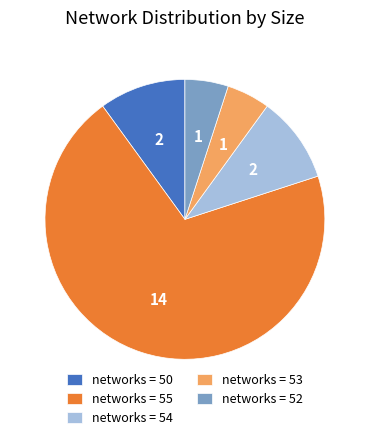

Is there a majority slice in this chart?

Yes